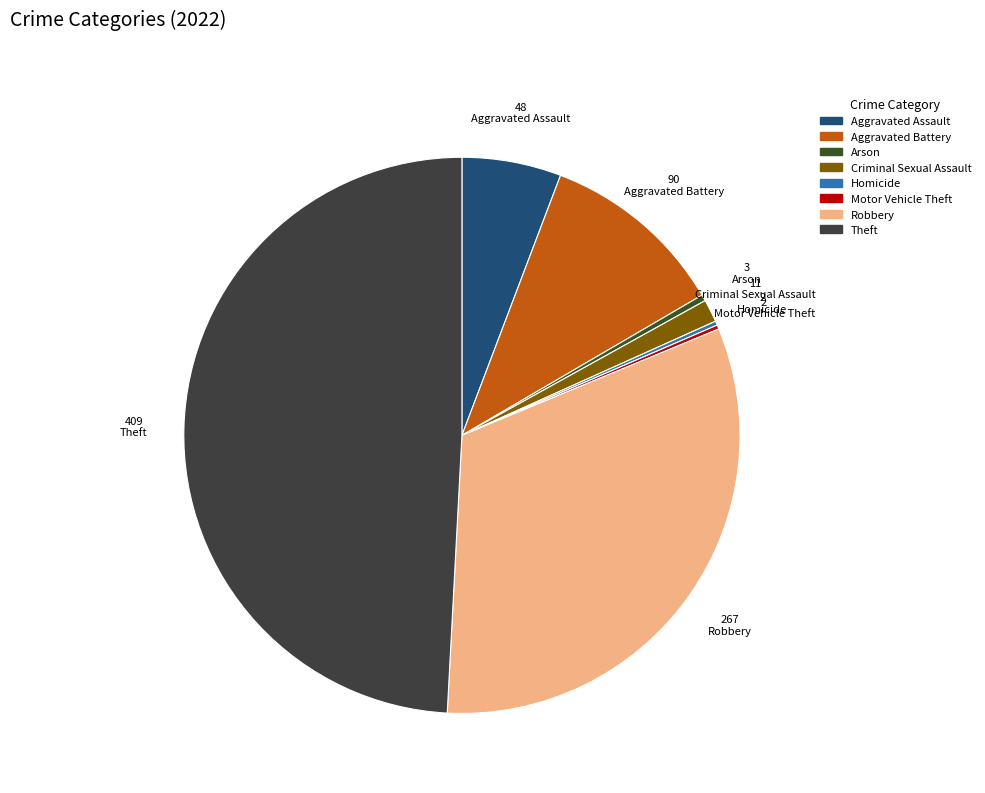

To the nearest percent, what is the difference between the Robbery and Theft slice percentages?

17%